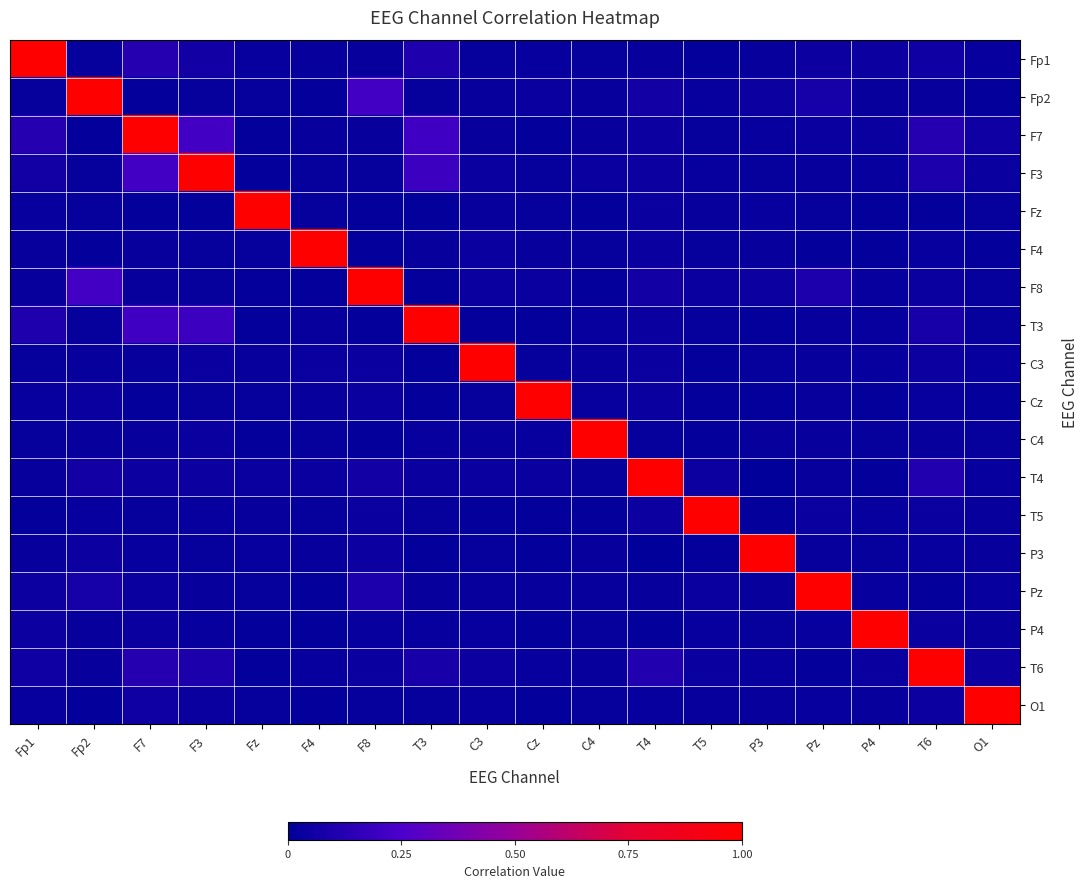

Count the number of data series in this chart.

18